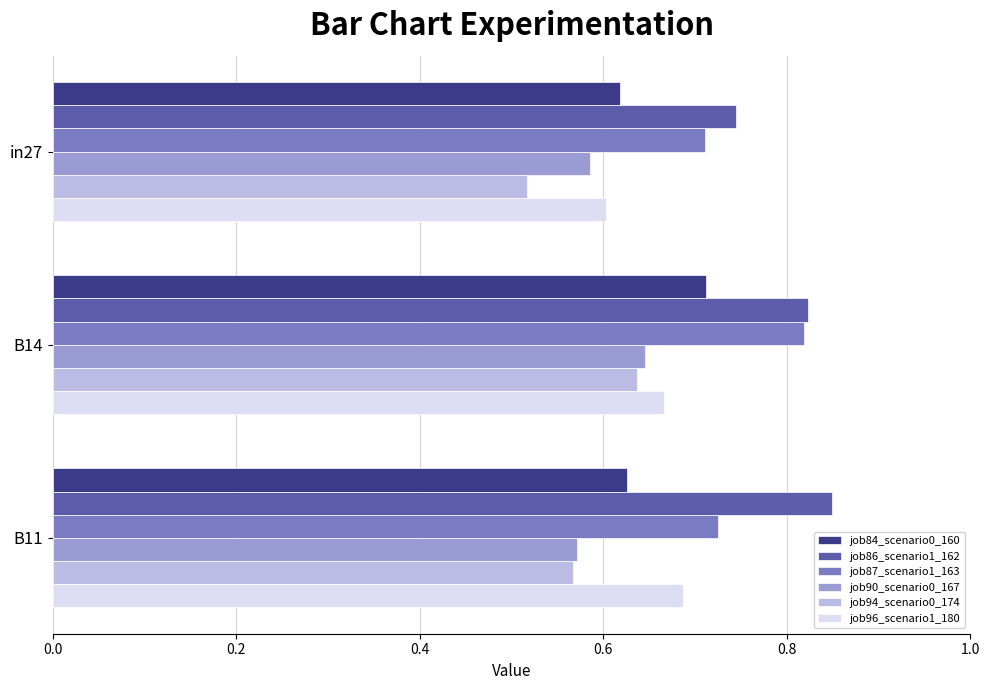

Which series changed the most between in27 and B14?

job94_scenario0_174